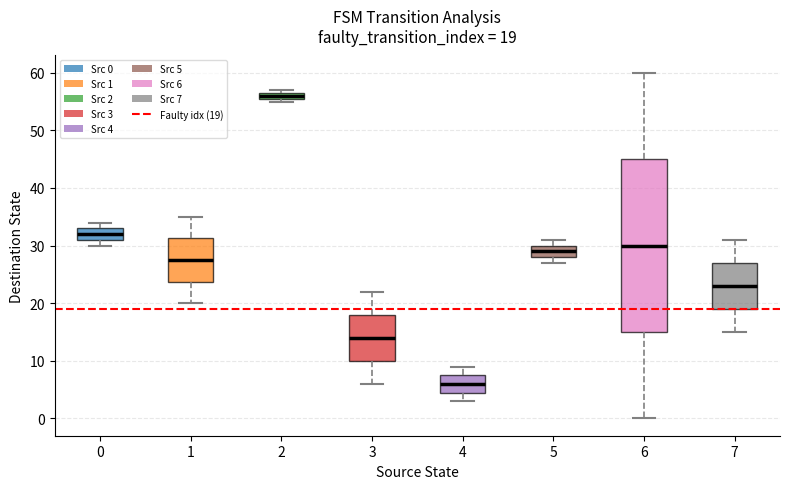

Comparing the boxes themselves (not the whiskers), which one is the tallest?

6